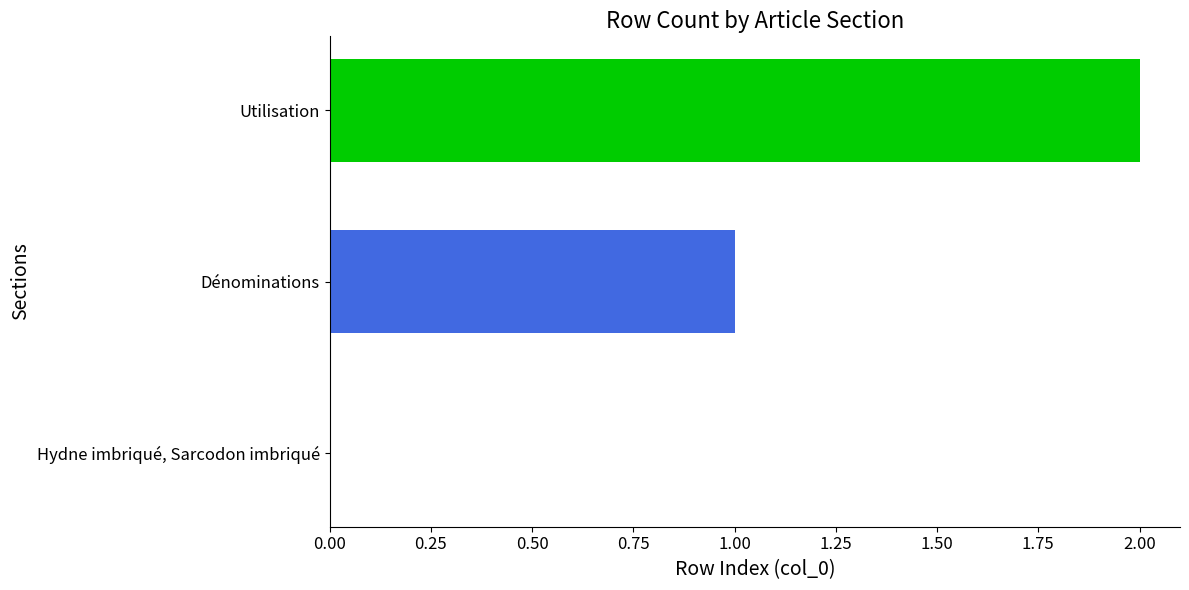

What is the change in value from Hydne imbriqué, Sarcodon imbriqué to Utilisation?

+2